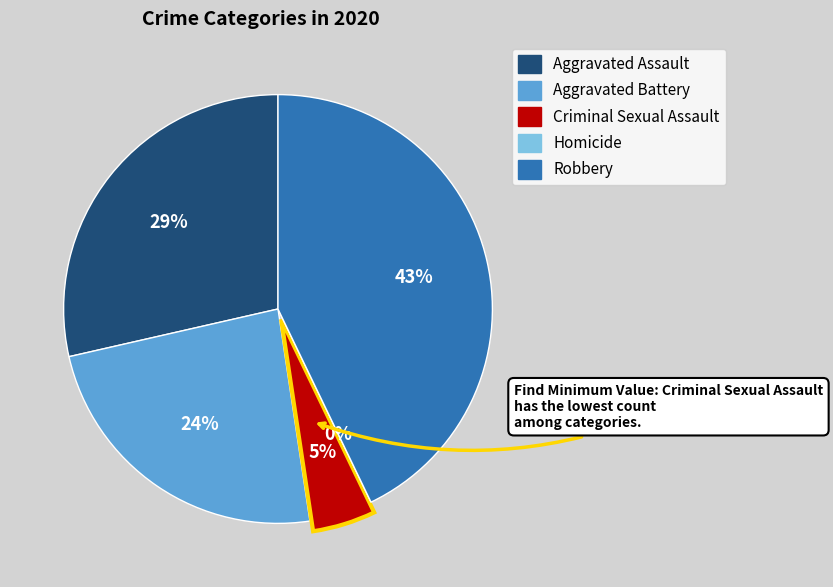

Which category has the smallest portion of the pie?

Homicide